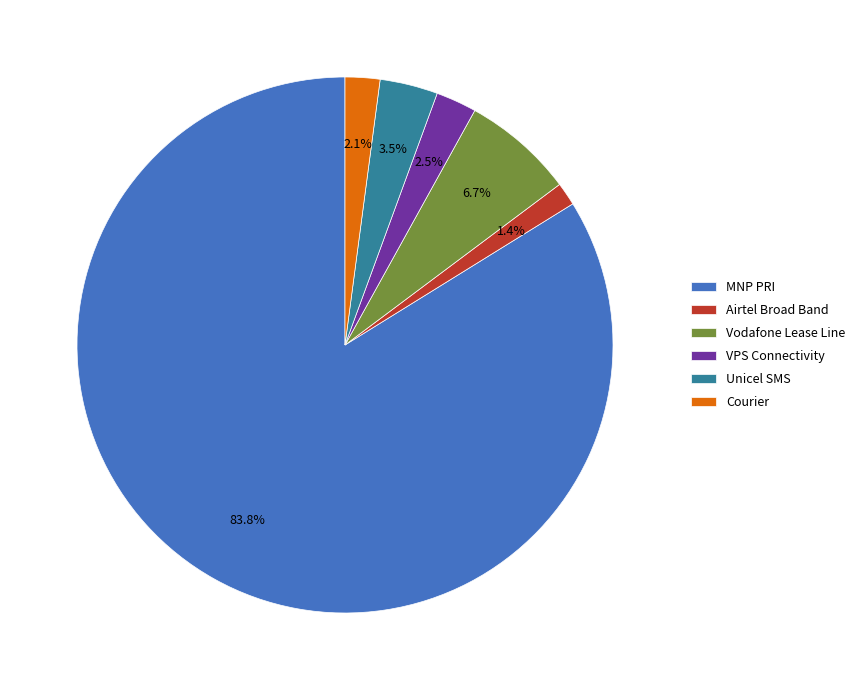

Does any single category account for the majority?

Yes